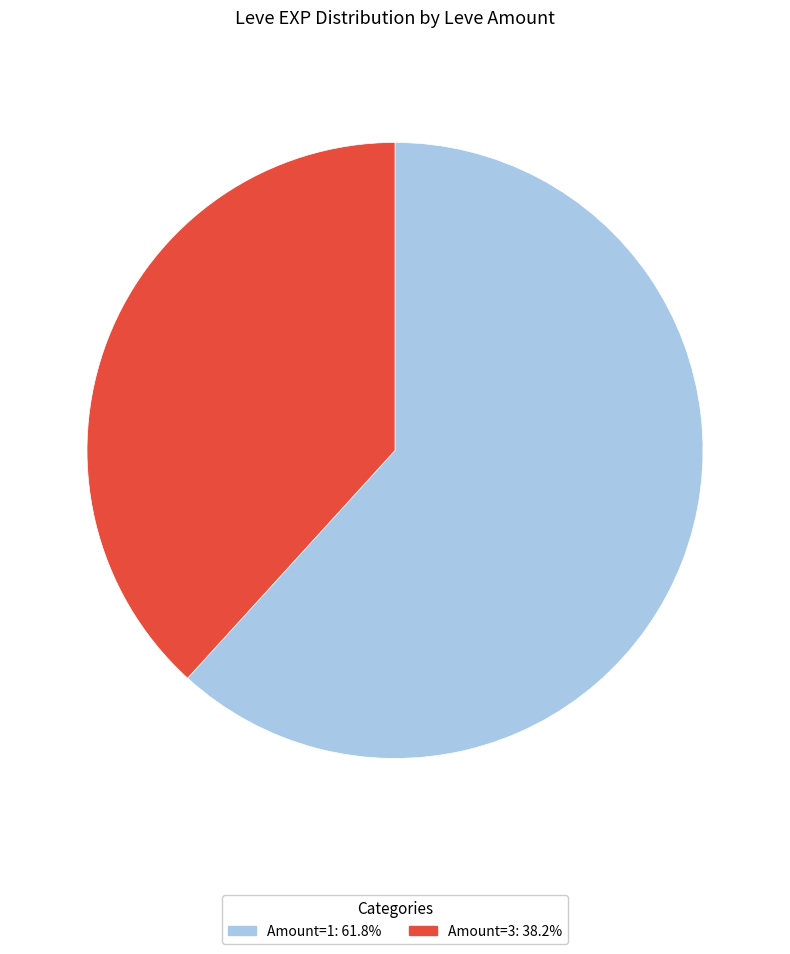

Is there any slice that represents more than half of the pie?

Yes